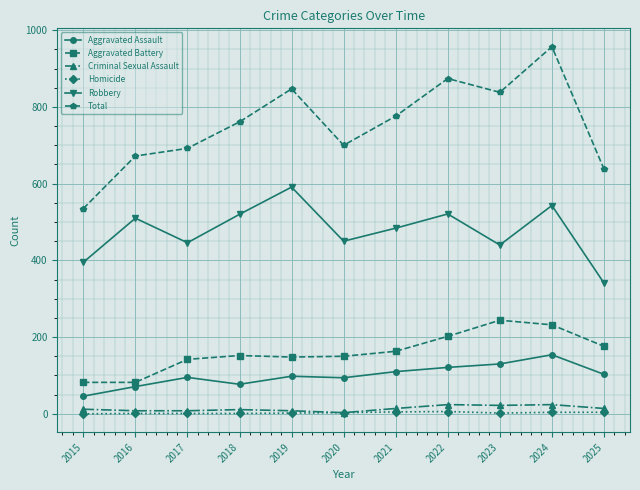

Is it true that Aggravated Assault equals 154 at 2024?

True